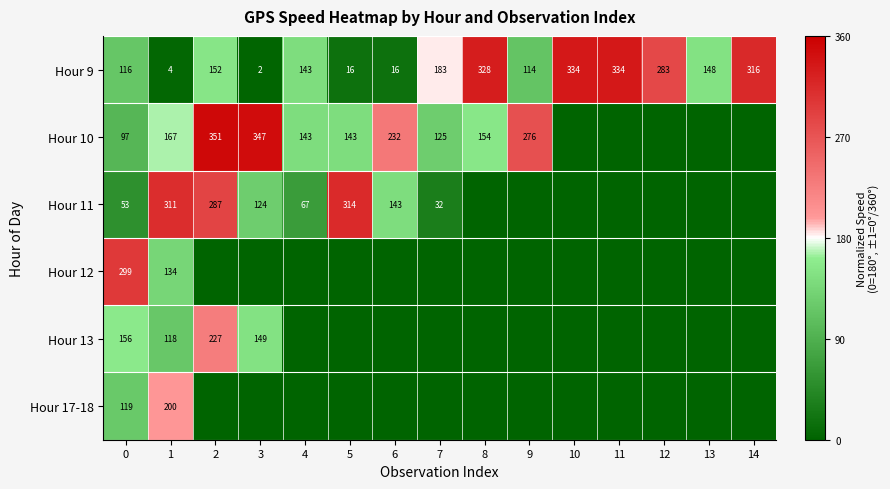

What is the sum of all Hour 9 values?

2489